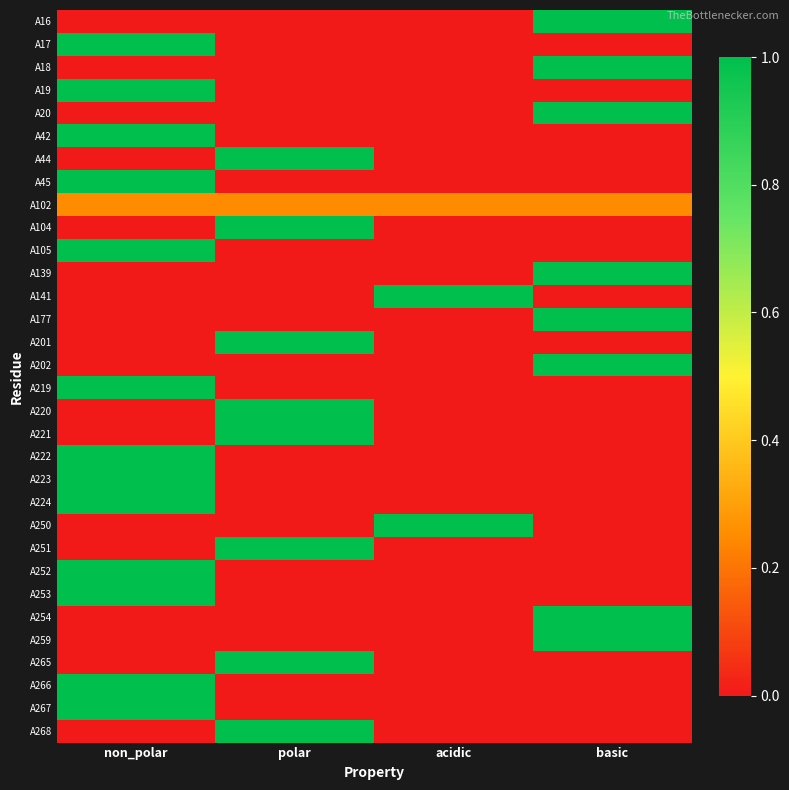

Which series has the largest range (max minus min)?

A16